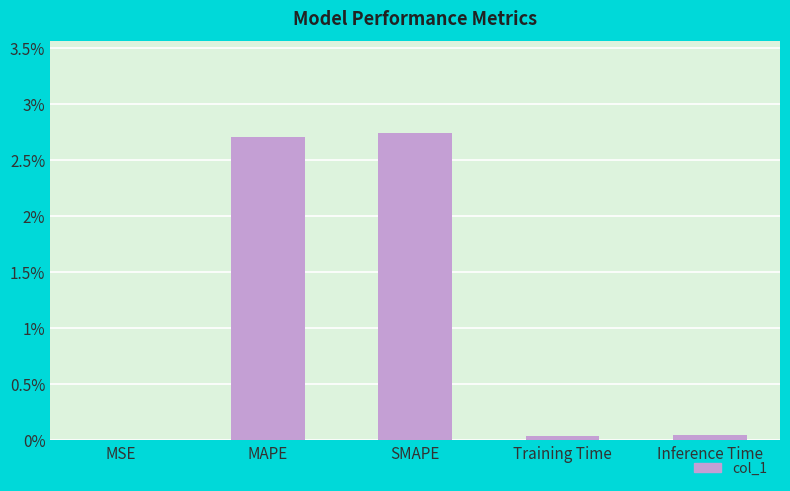

True or false: the data shows 1.4 at MAPE.

False